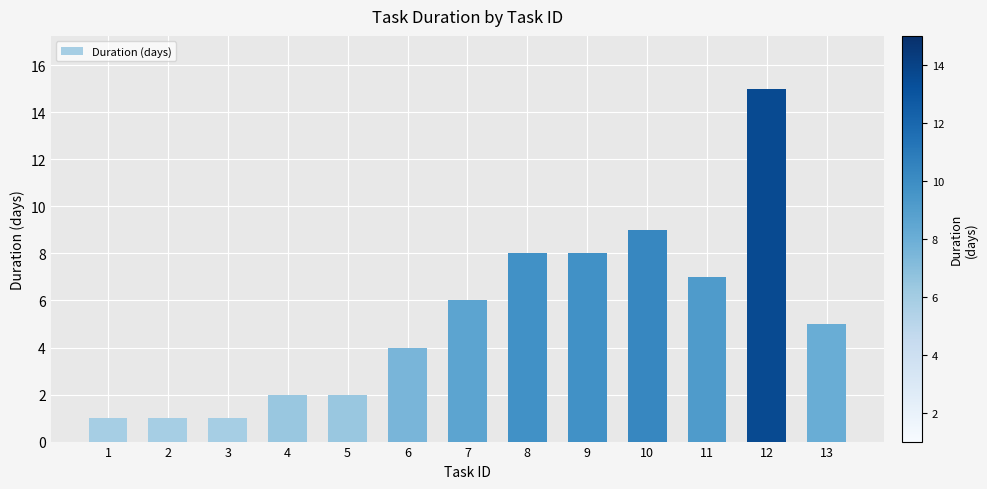

What is the maximum value shown in the chart?

15